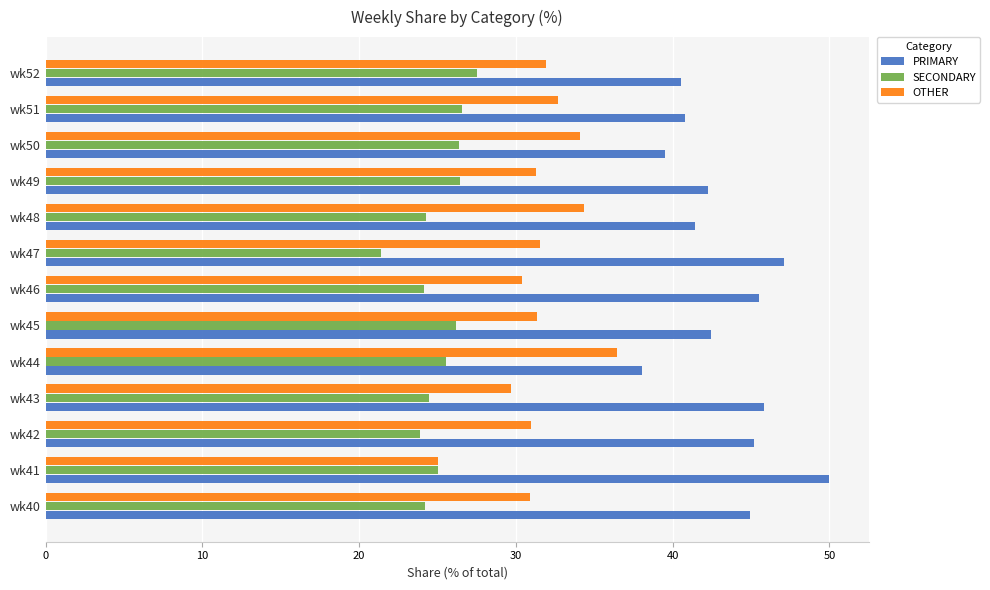

How many categories are shown in the chart?

13